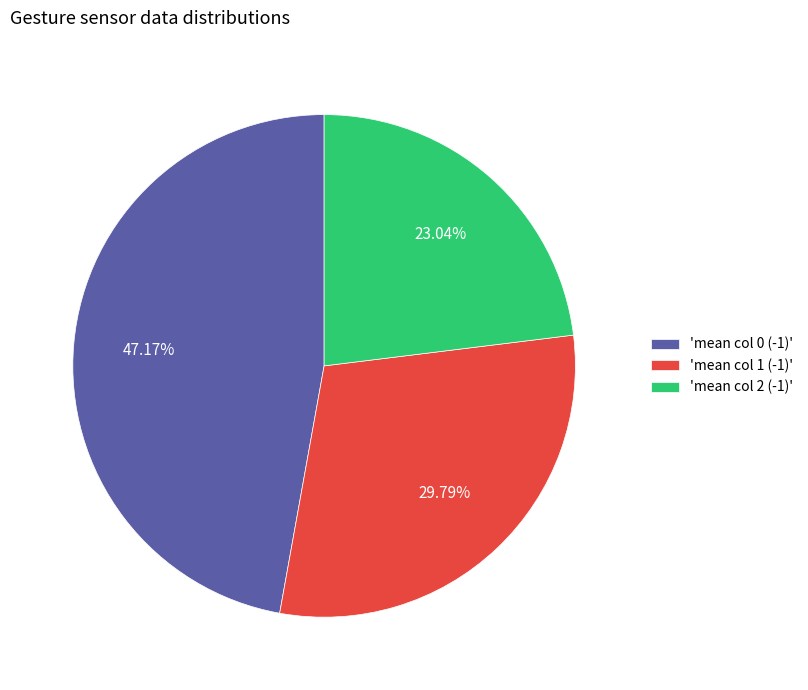

Rank the categories by value from lowest to highest.

'mean col 2 (-1)', 'mean col 1 (-1)', 'mean col 0 (-1)'